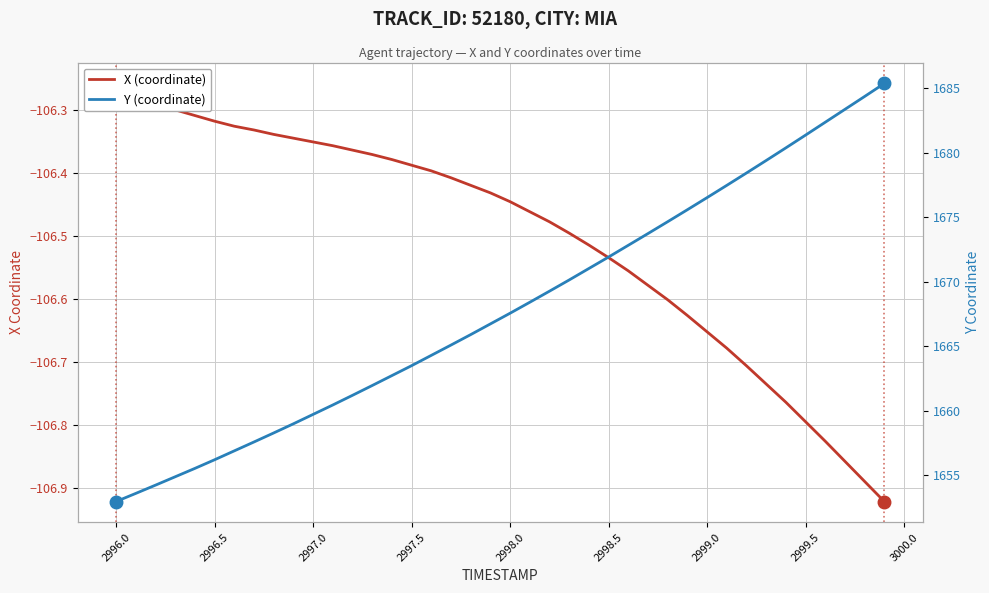

At how many categories does at least one series exceed 74?

40